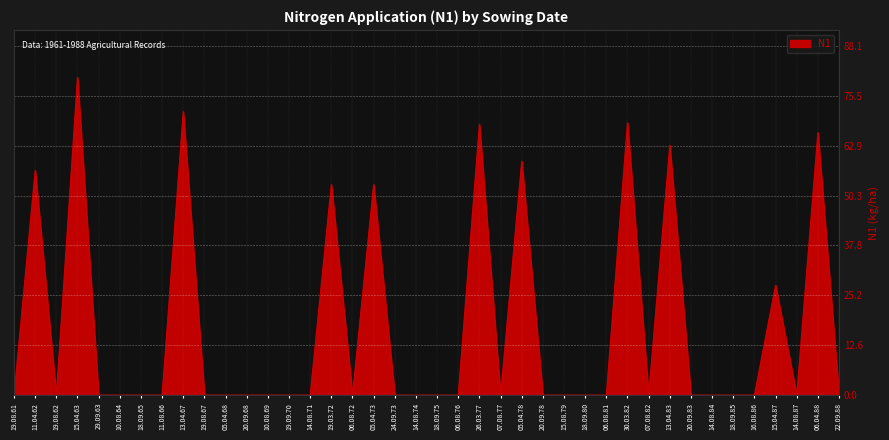

How many categories are shown in the chart?

40